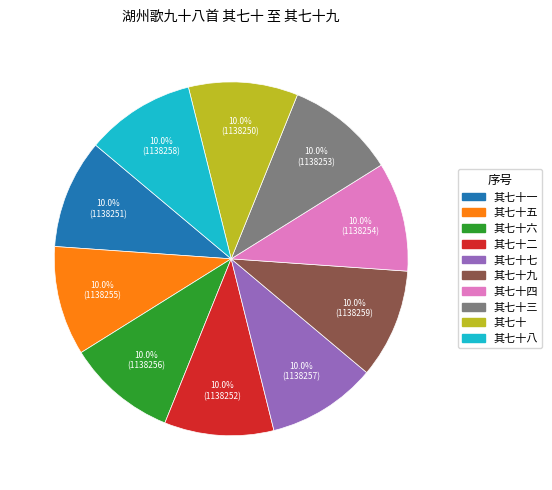

Count the number of slices in the pie.

10